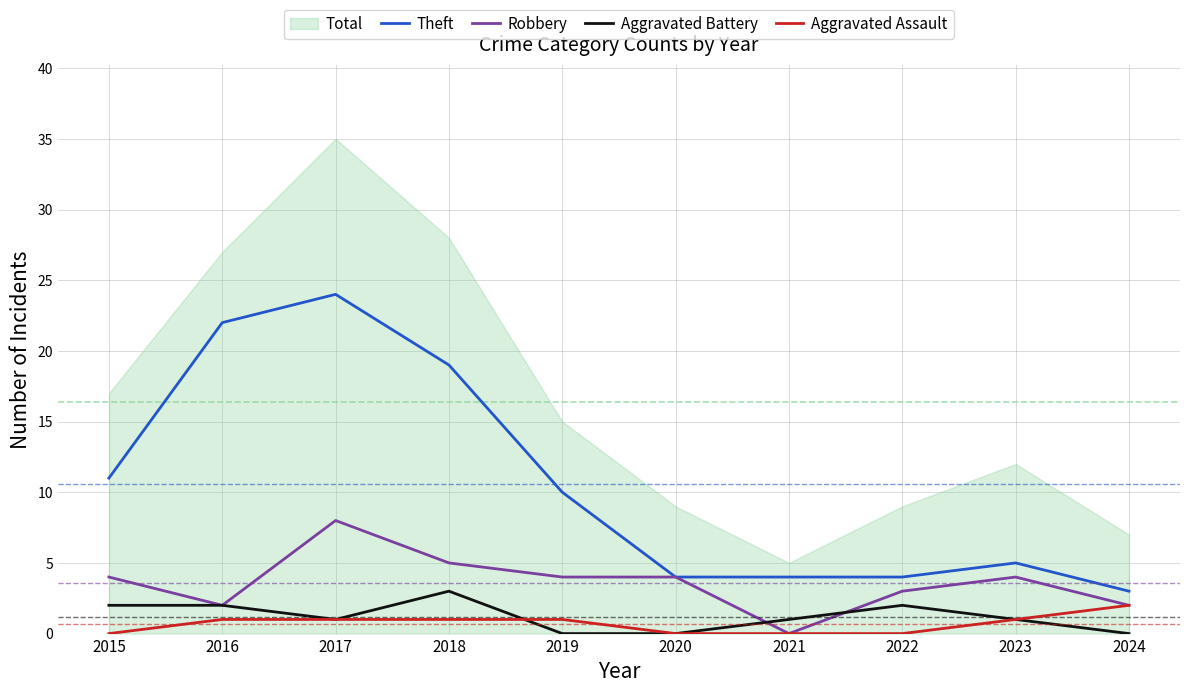

At how many categories does at least one series exceed 2?

10